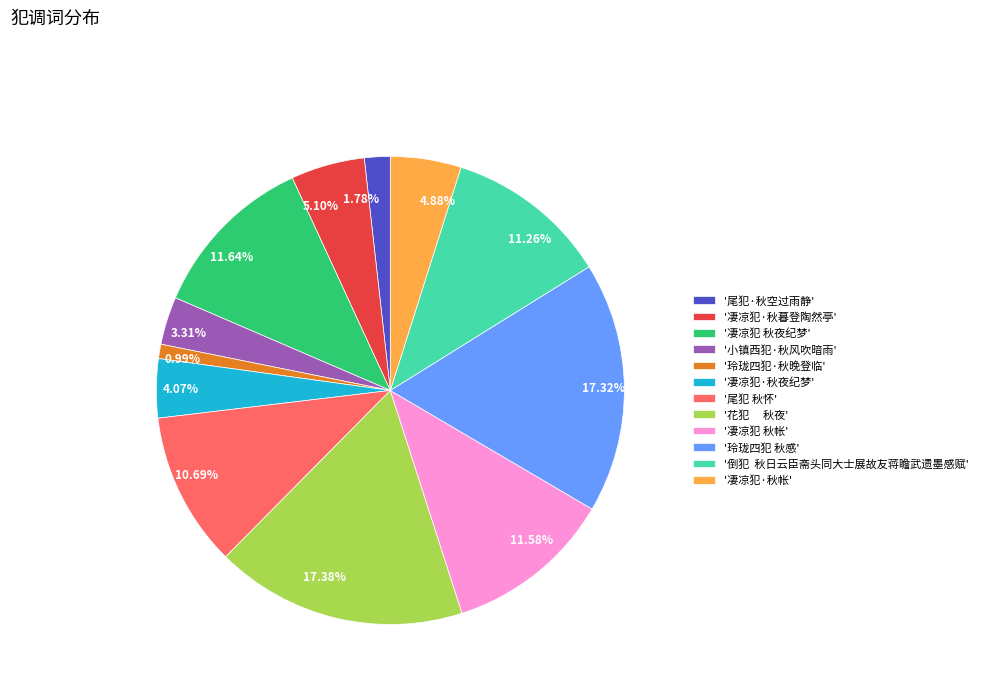

Is there a majority slice in this chart?

No